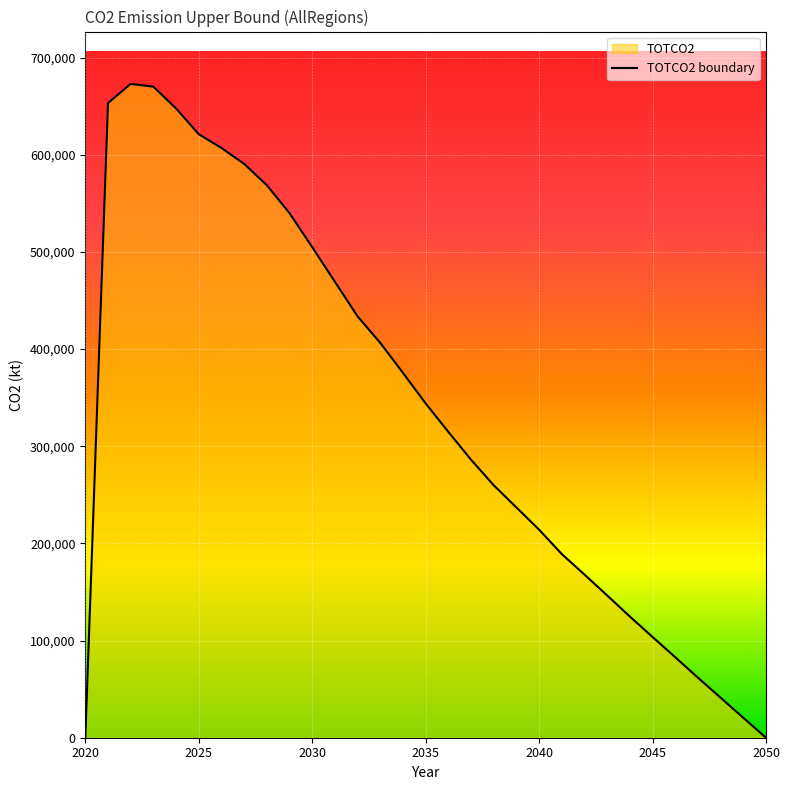

List the labels in order of value, largest first.

2022, 2023, 2021, 2024, 2025, 2026, 2027, 2028, 2029, 2030, 2031, 2032, 2033, 2034, 2035, 2036, 2037, 2038, 2039, 2040, 2041, 2042, 2043, 2044, 2045, 2046, 2047, 2048, 2049, 2020, 2050